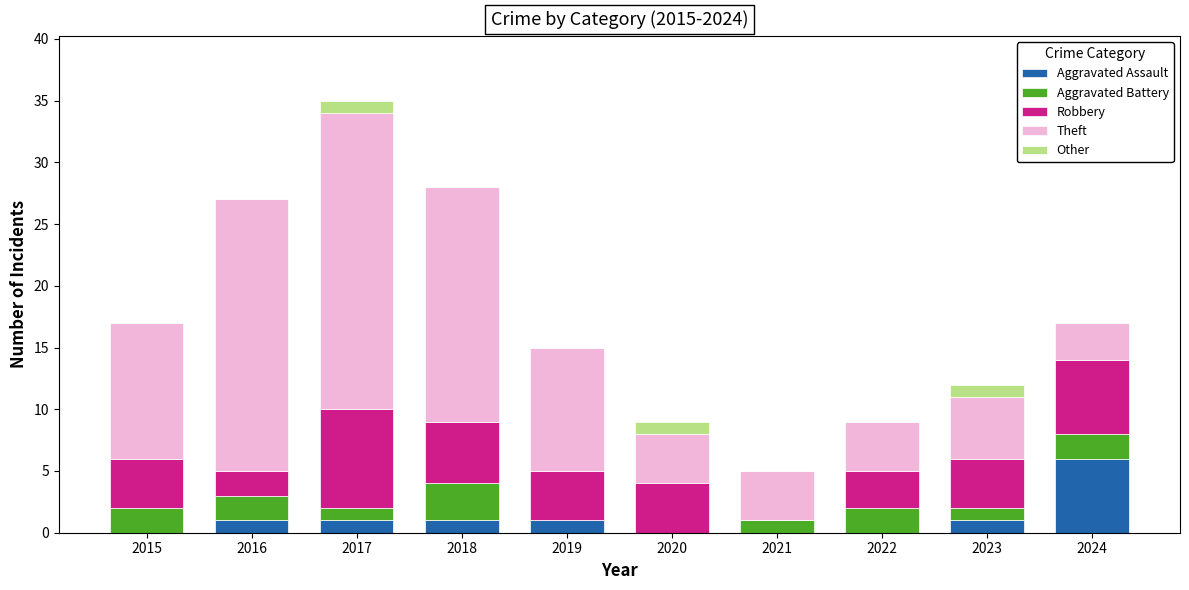

At which category is the sum across all series the highest?

2017